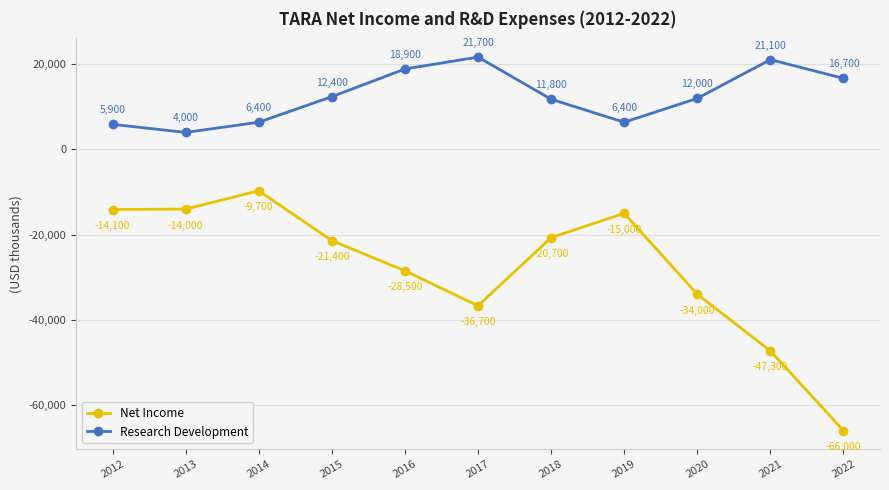

What is the sum of all Net Income values?

-307400